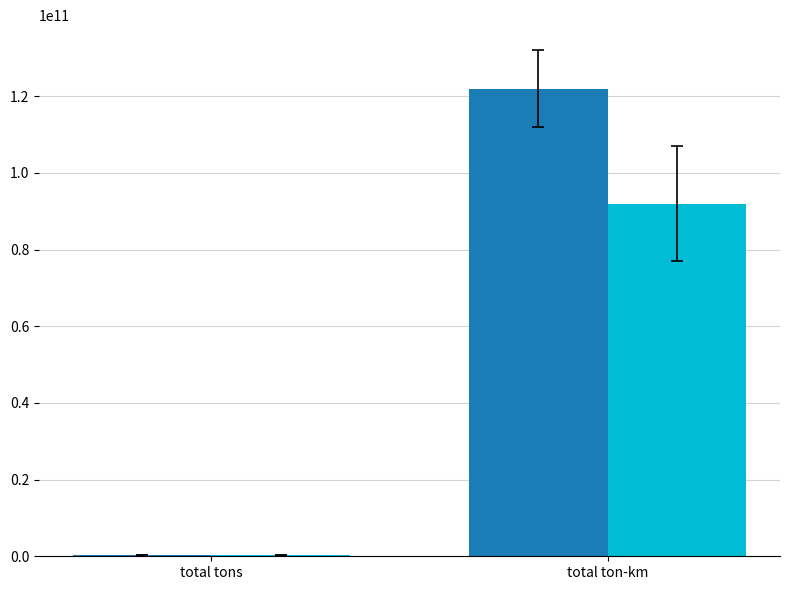

What is the total value across all series at total ton-km?

213838569633.1